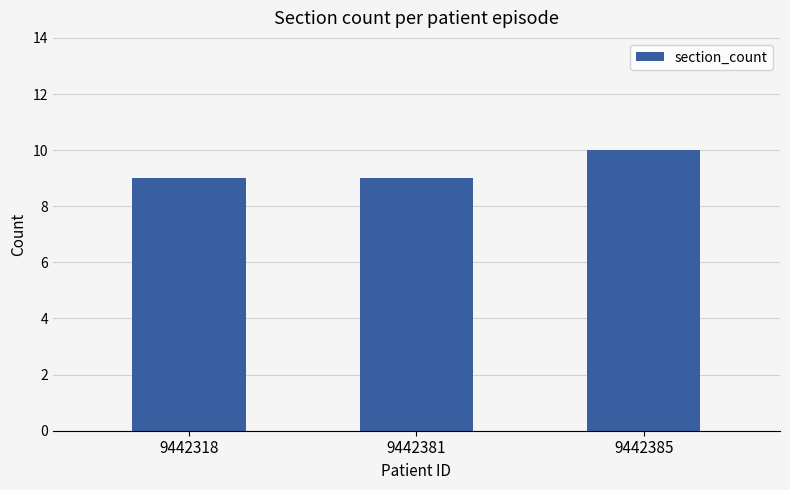

How many data points does each series have?

3